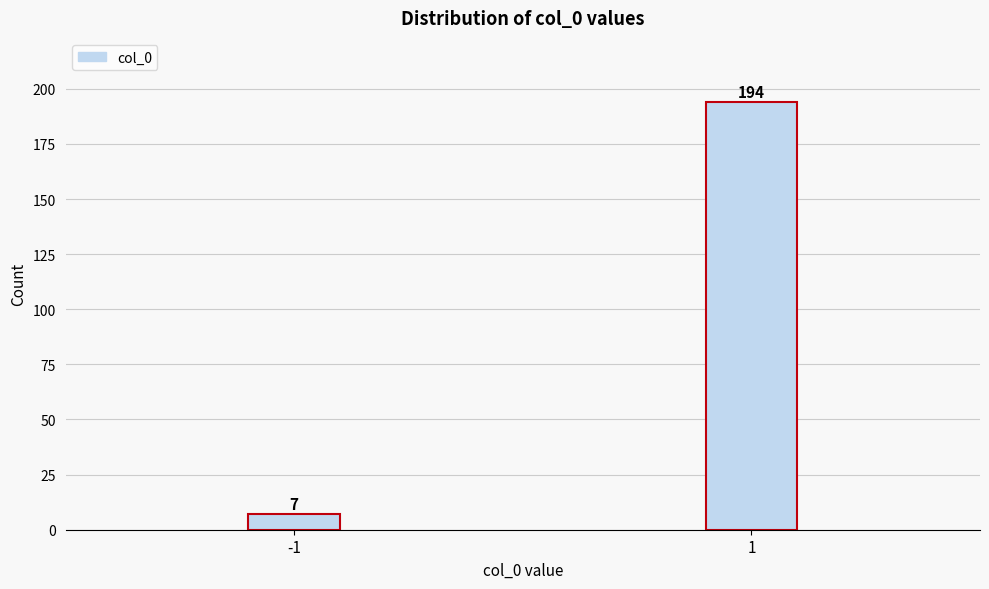

Reading left to right, transcribe all the data shown in this chart.

7	194